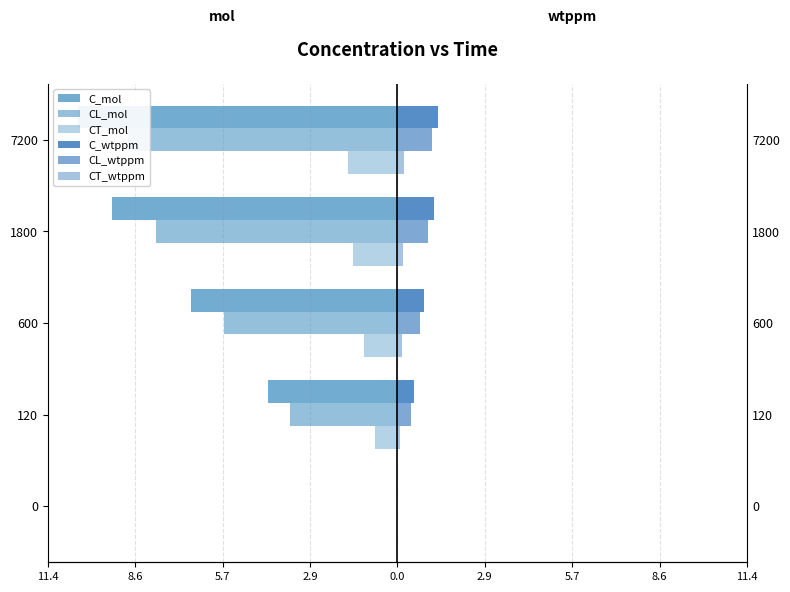

Rank the series at 7200 from highest to lowest value.

C_wtppm, CL_wtppm, CT_wtppm, CT_mol, CL_mol, C_mol